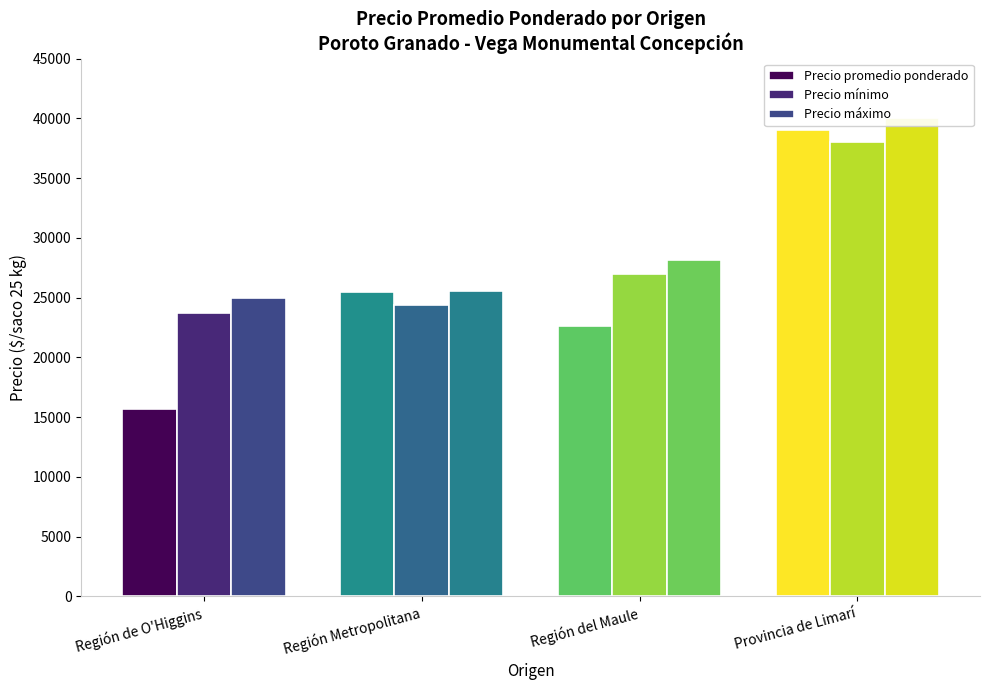

The Precio mínimo series shows 24409 at Región Metropolitana. True or false?

True